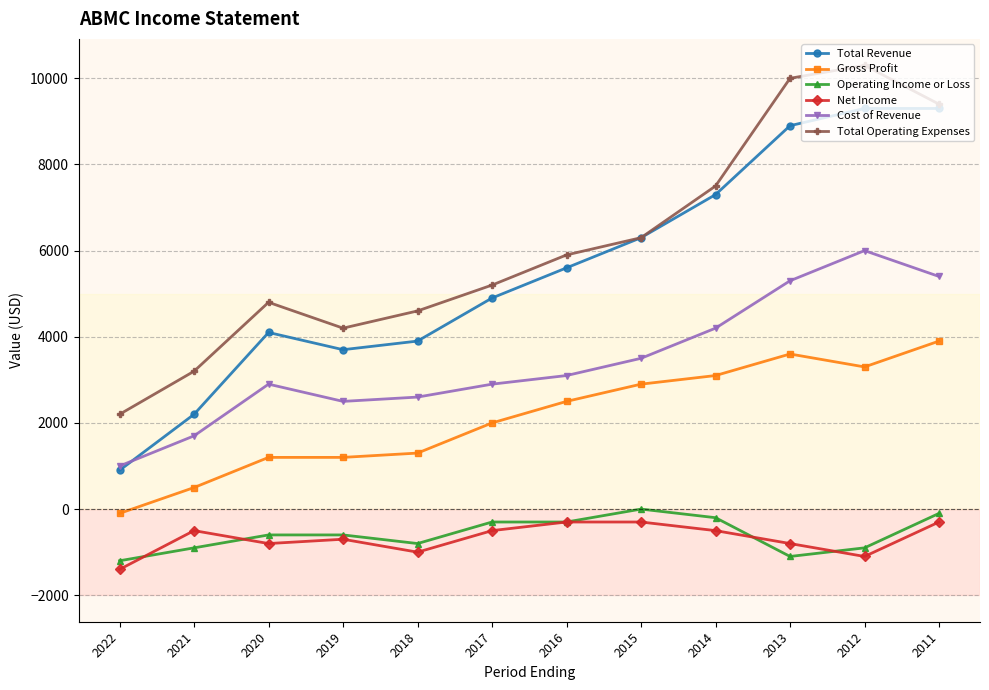

True or false: Cost of Revenue has a value of 1000 at 2022.

True